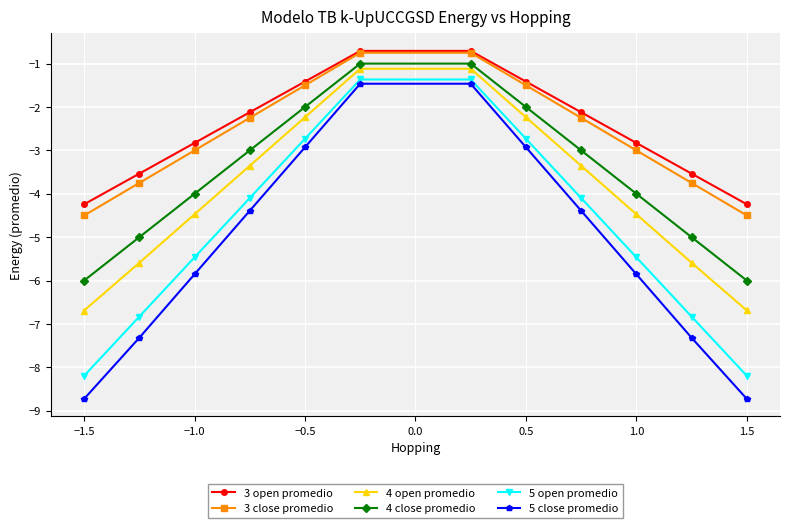

What is the value of the 3 close promedio point at the 11th from the left?

-3.7